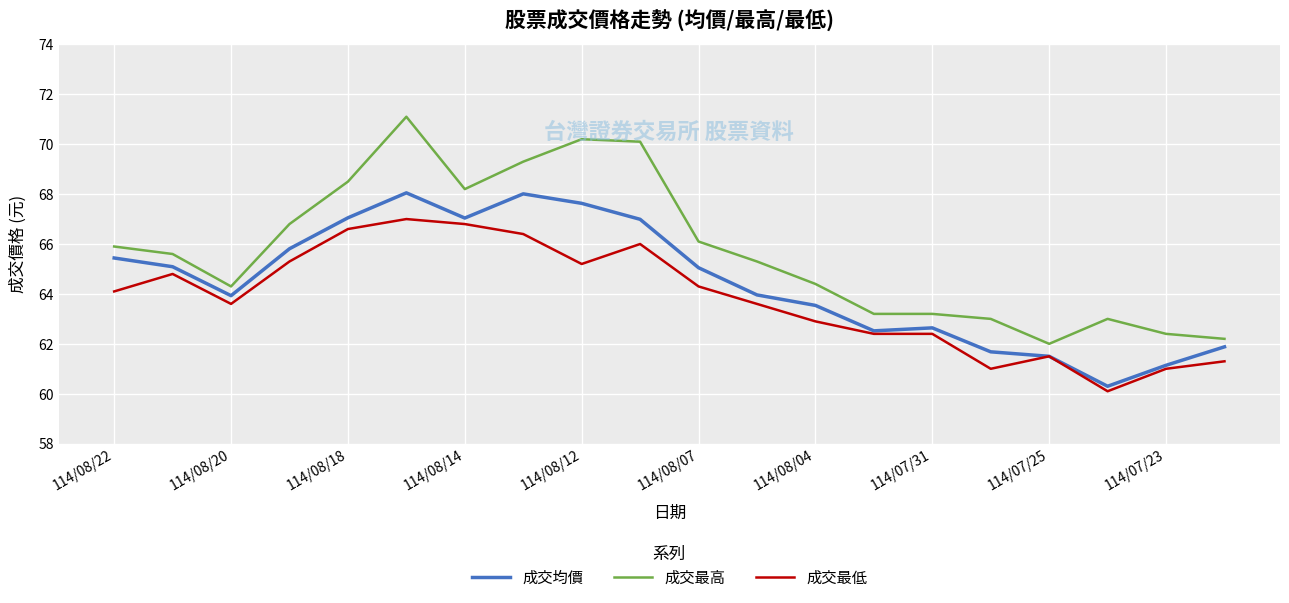

How many values in the 成交最高 series exceed 65?

11